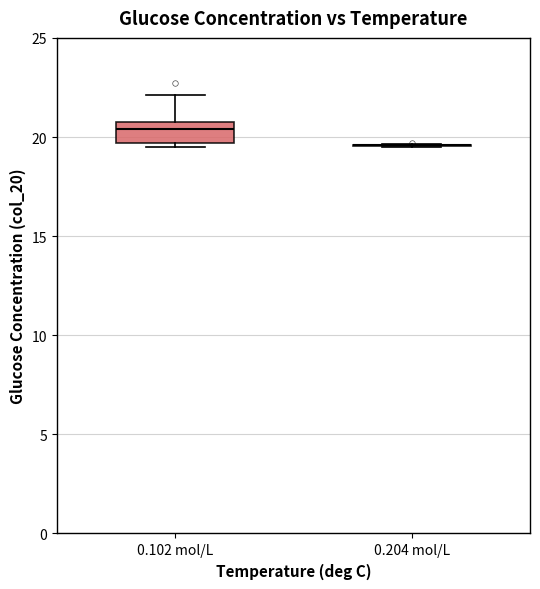

Reading left to right, read every box against the y-axis: the position of its median line, the range the box covers, and the ends of its whiskers. The values are not printed on the chart, so give them approximately, as read against the axis.

0.102 mol/L: median 20.5 (just below the box's upper edge), box 19.5 to 20.5, whiskers 19.5 (just below the box's lower edge) to 22.0
0.204 mol/L: box collapsed to a line at 19.5, whiskers 19.5 to 19.5